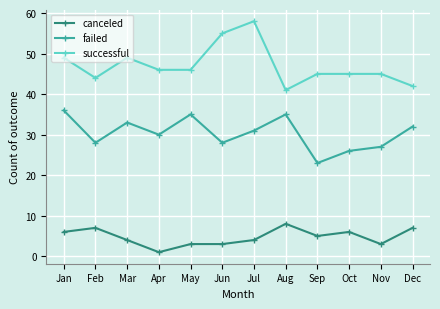

What are all the series names shown in the legend?

canceled, failed, successful